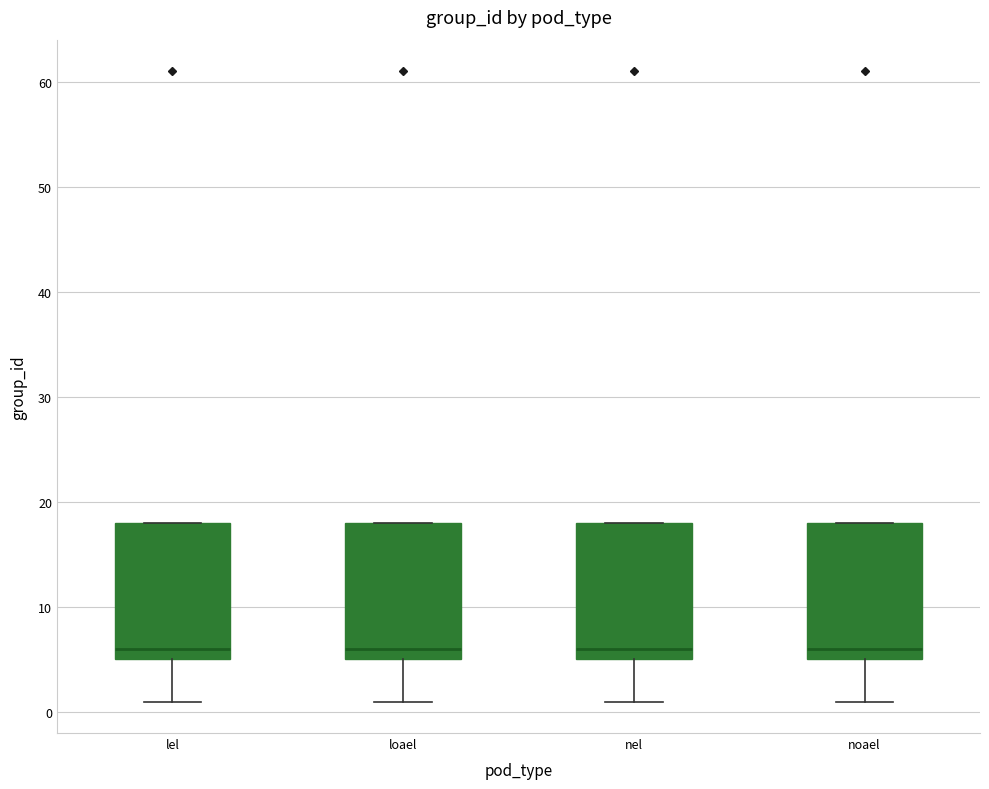

Reading left to right, read every box against the y-axis: the position of its median line, the range the box covers, and the ends of its whiskers. The values are not printed on the chart, so give them approximately, as read against the axis.

lel: median 6, box 5 to 18, whiskers 1 to 18
loael: median 6, box 5 to 18, whiskers 1 to 18
nel: median 6, box 5 to 18, whiskers 1 to 18
noael: median 6, box 5 to 18, whiskers 1 to 18